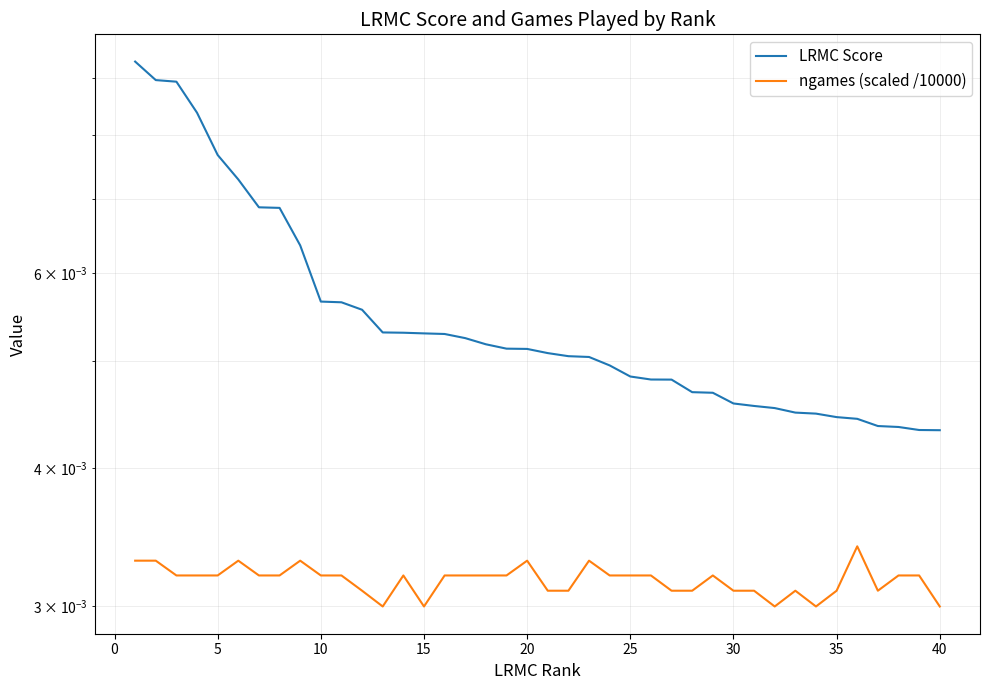

How many ngames (scaled /10000) values are between 0 and 1?

40